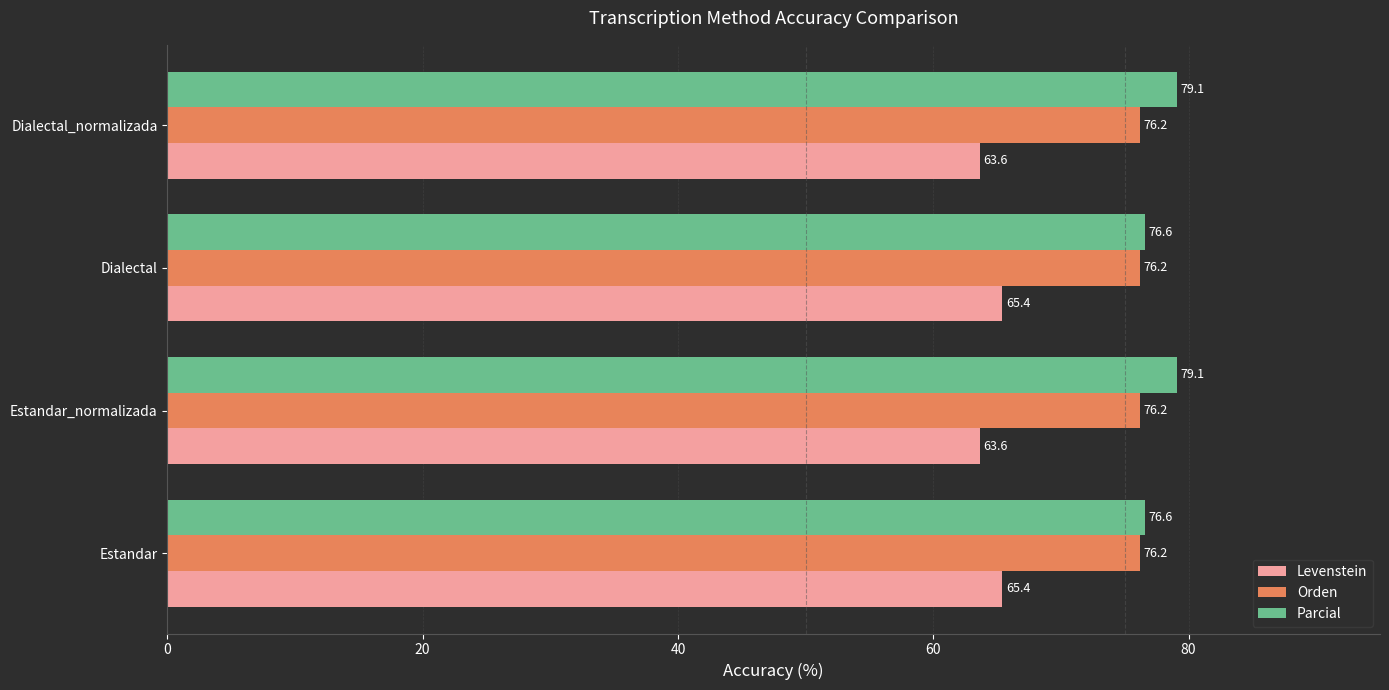

What is the difference between the highest and lowest values at Dialectal?

11.2